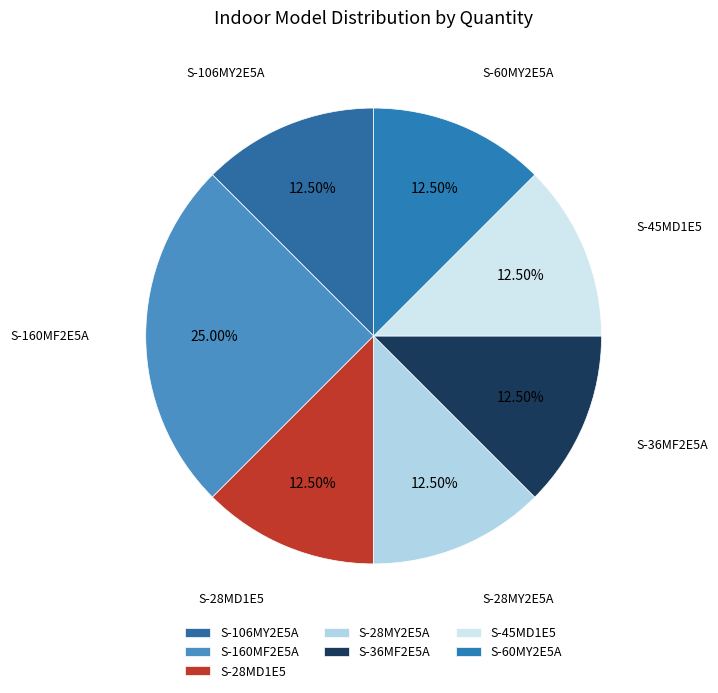

What is the ratio of the value at S-28MD1E5 to the value at S-60MY2E5A?

1.0